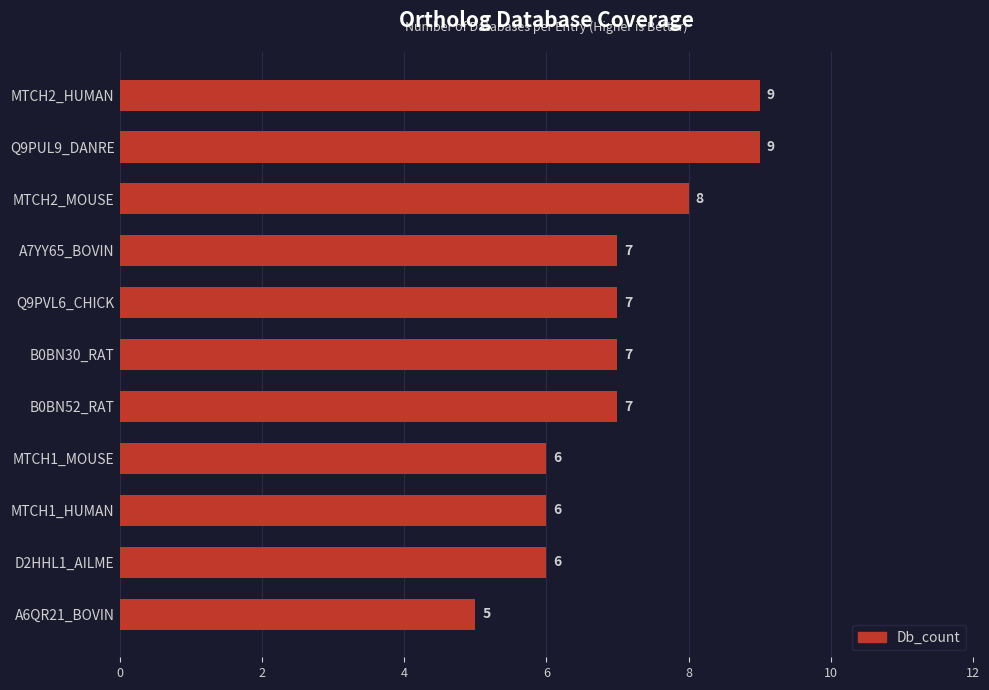

How many distinct data groups are displayed?

1